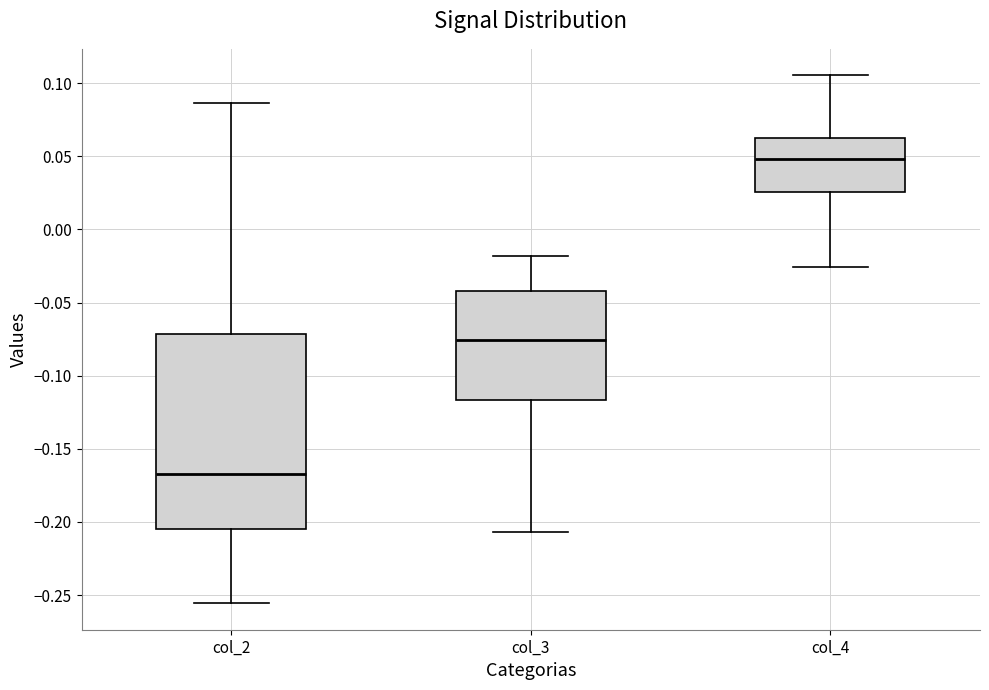

Which box's median line is the lowest?

col_2